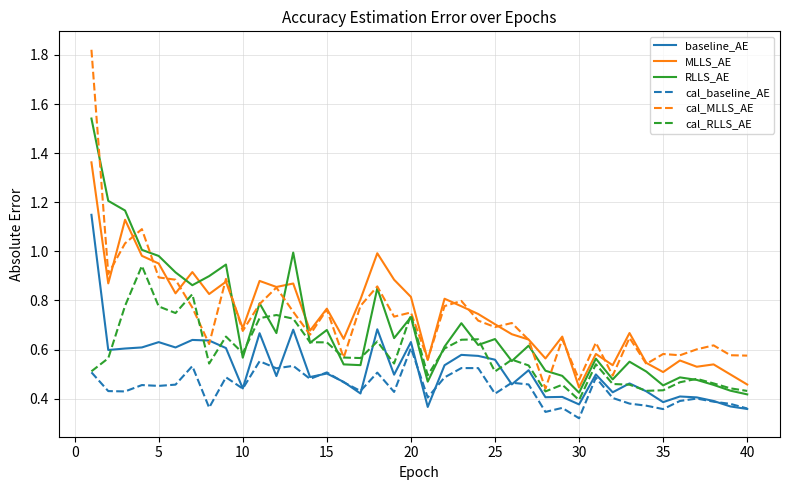

Which series has the largest range (max minus min)?

cal_MLLS_AE